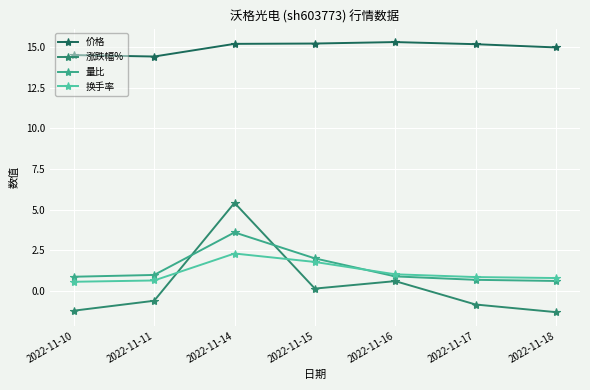

What is the highest value of the 涨跌幅% series?

5.4